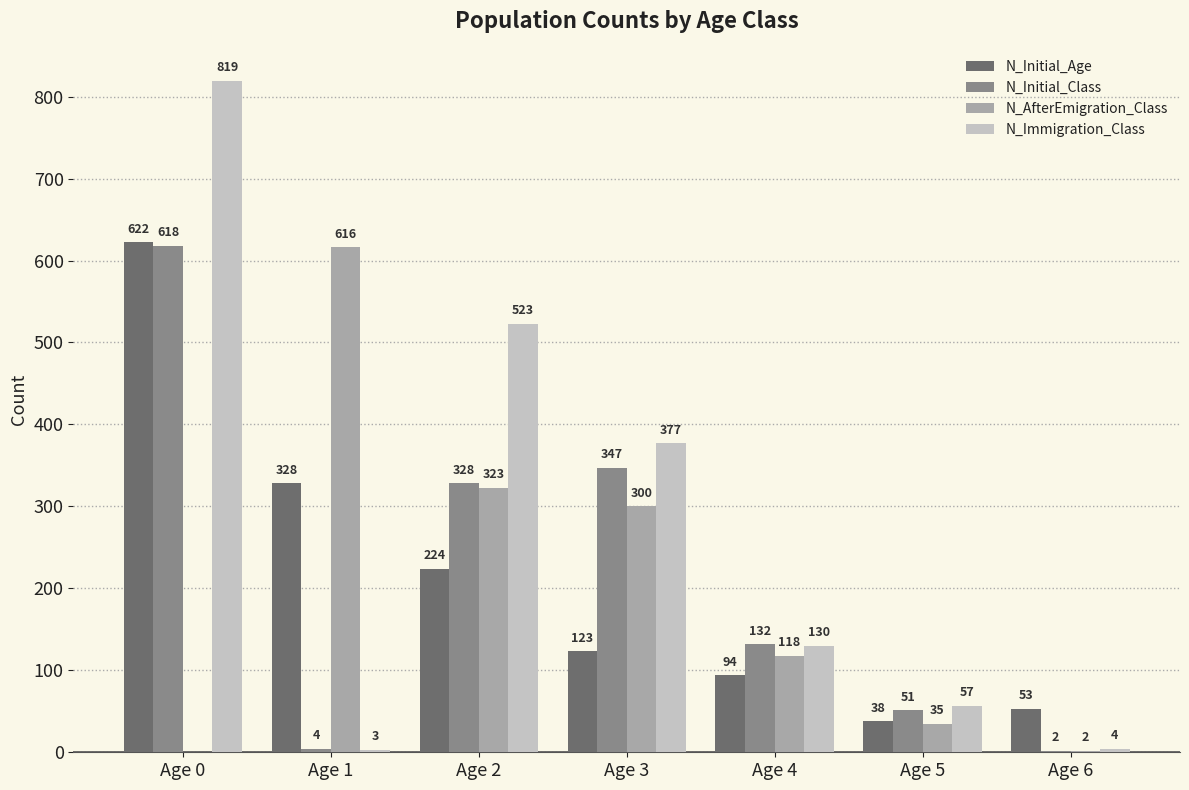

Count the number of data series in this chart.

4